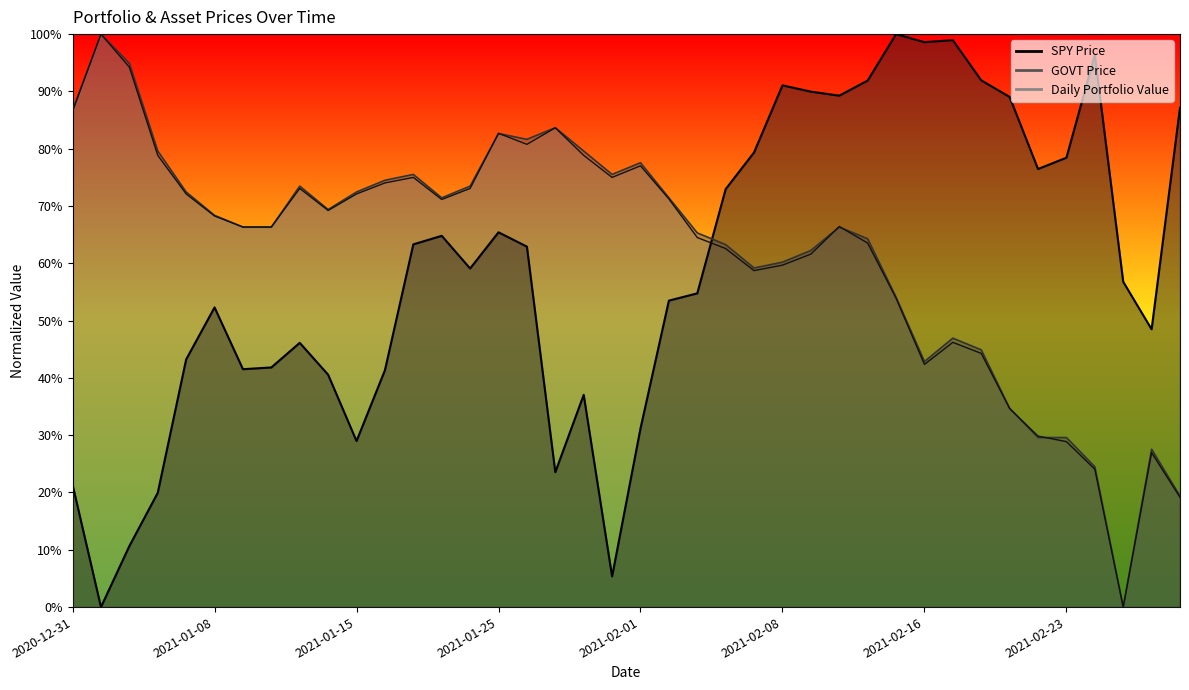

Where do Daily Portfolio Value and GOVT Price first cross each other?

2021-01-08 and 2021-01-11